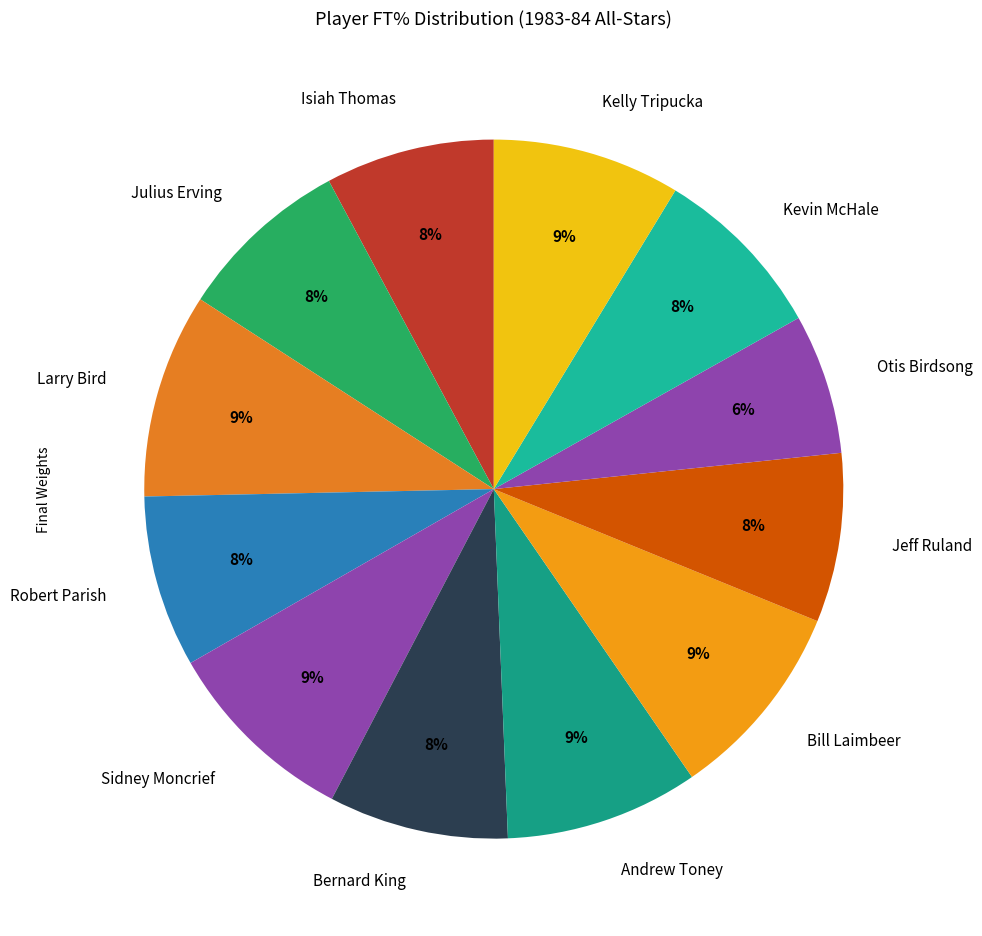

To the nearest percent, what is the average slice percentage?

8%